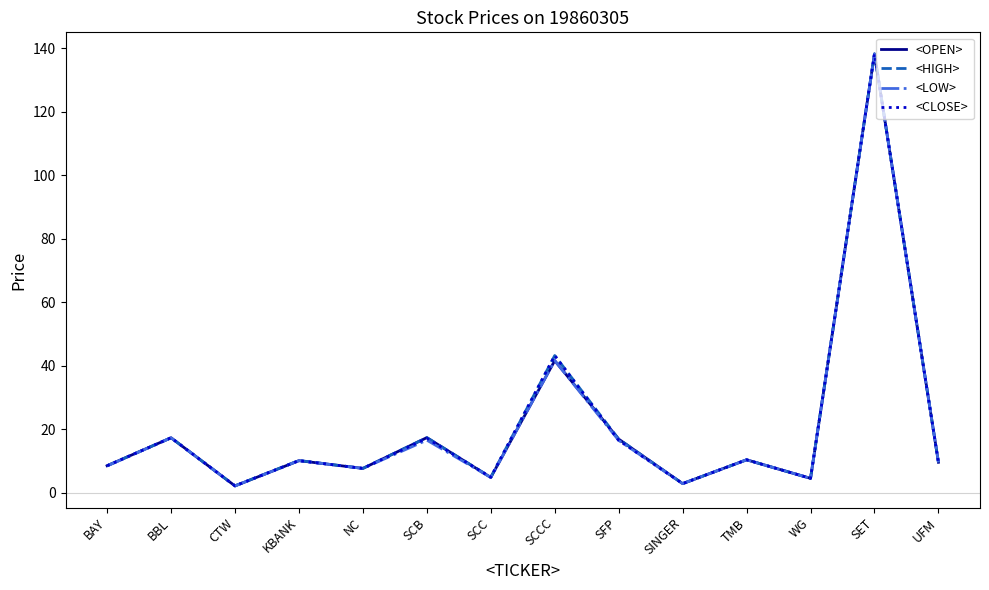

What position from the right is SCC?

8